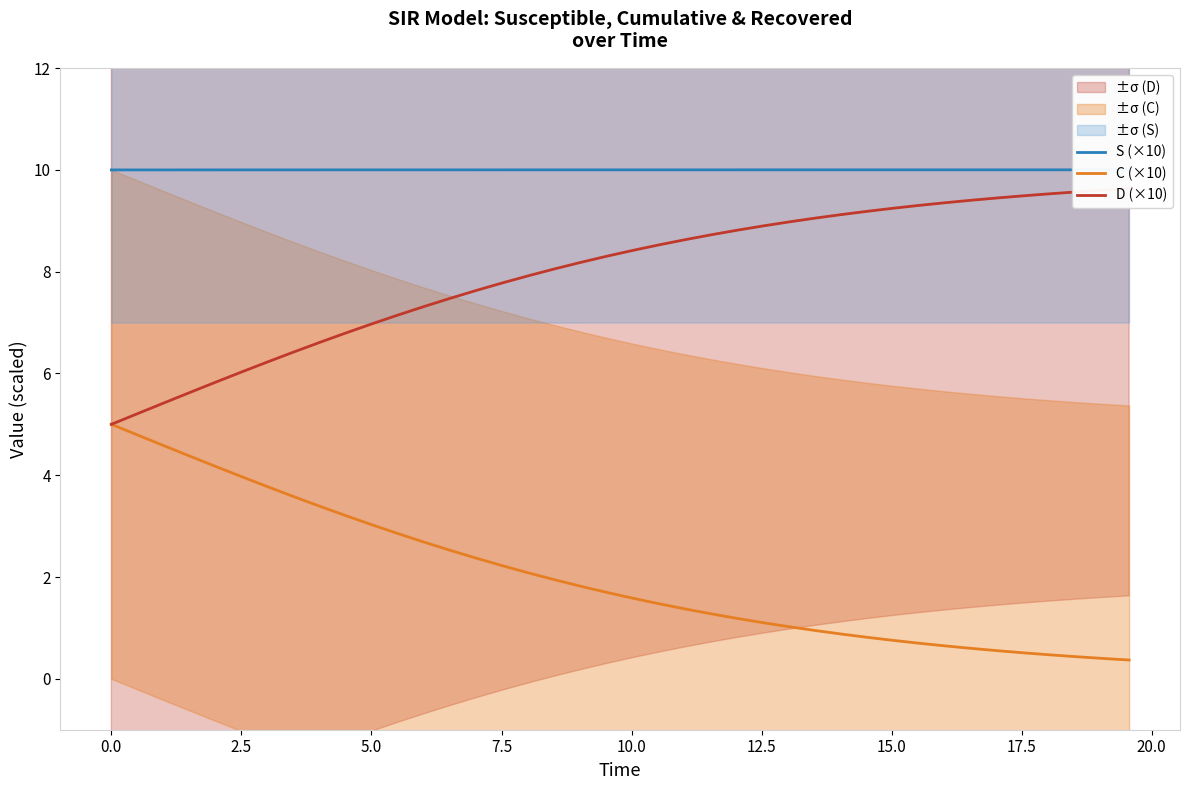

What is the lowest value of the C (×10) series?

0.4